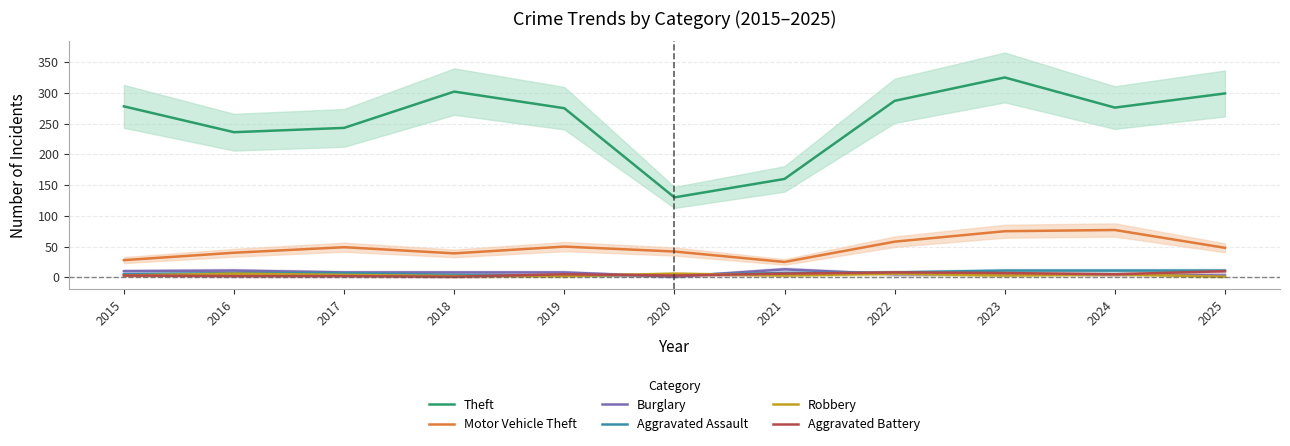

Does the chart have visible grid lines?

Yes